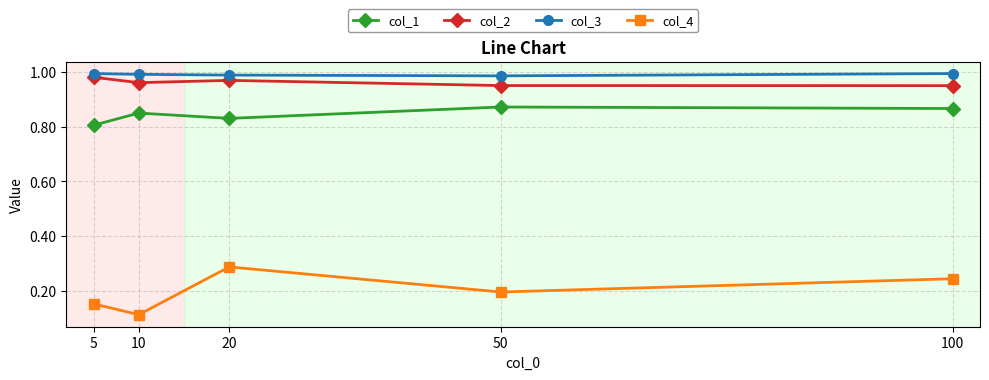

What is the sum of the col_3 values at 5 and 20?

2.0